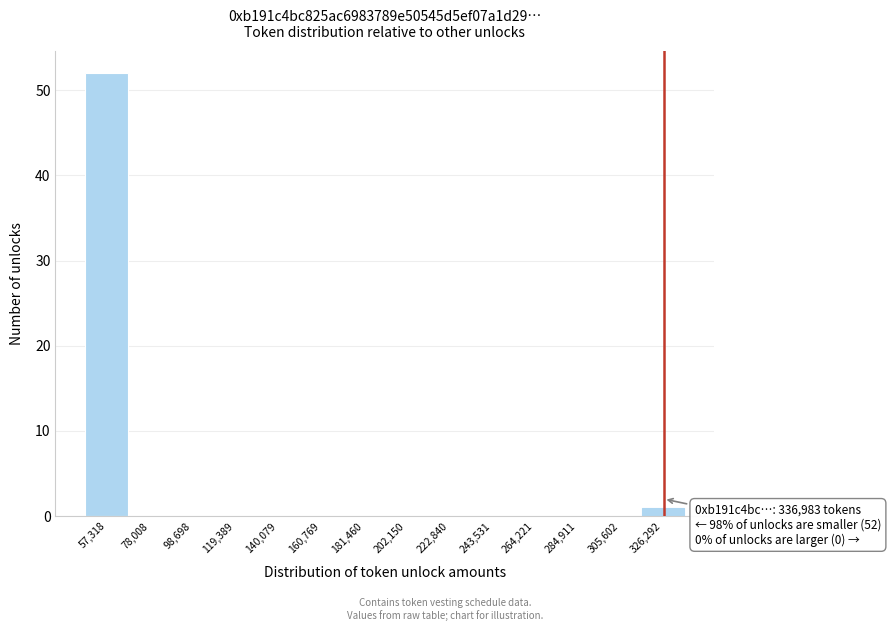

Reading left to right, list all the values displayed in this chart.

57,318=52	78,008=0	98,698=0	119,389=0	140,079=0	160,769=0	181,460=0	202,150=0	222,840=0	243,531=0	264,221=0	284,911=0	305,602=0	326,292=1